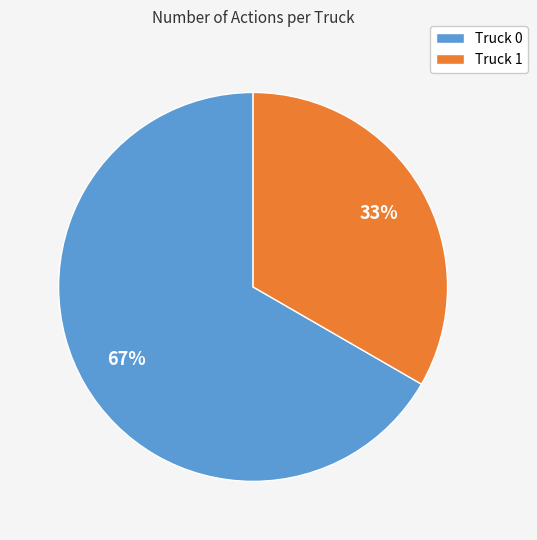

To the nearest percent, what is the average slice percentage?

50%